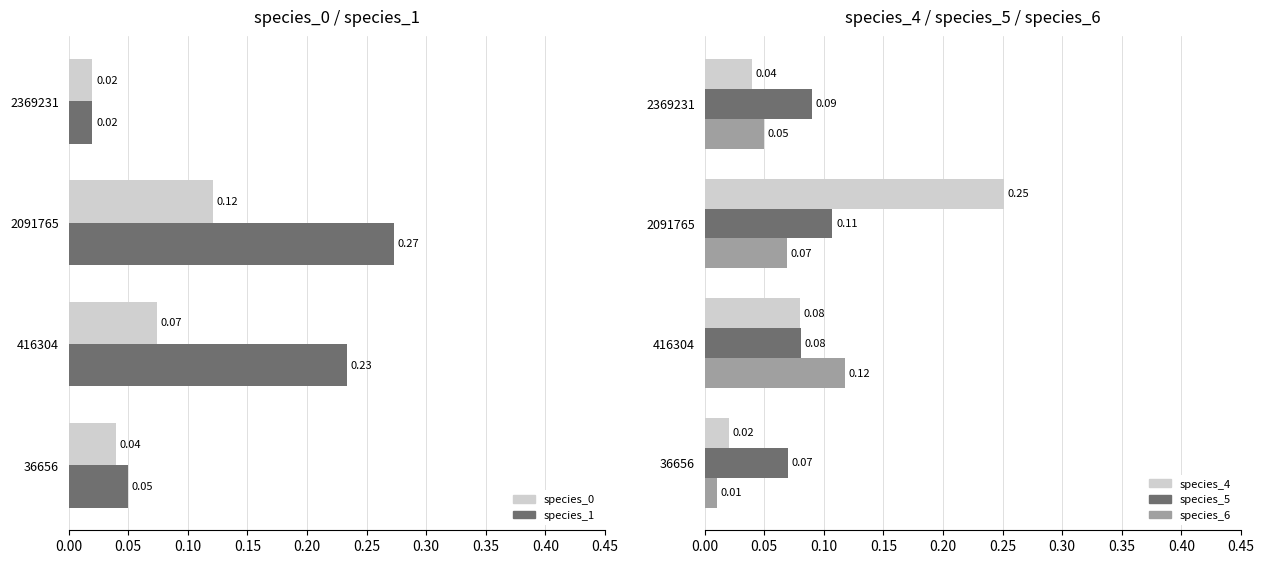

What is the maximum value shown in the chart?

0.3